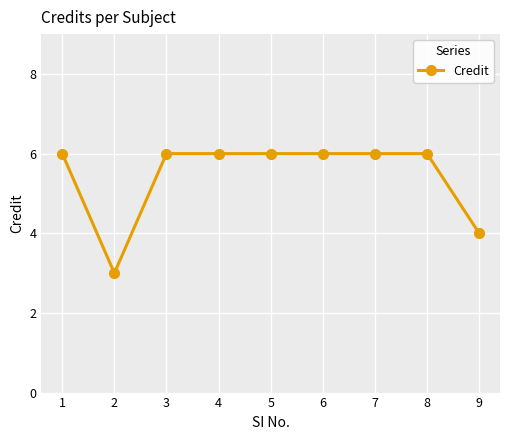

The value at 5 is 6. True or false?

True